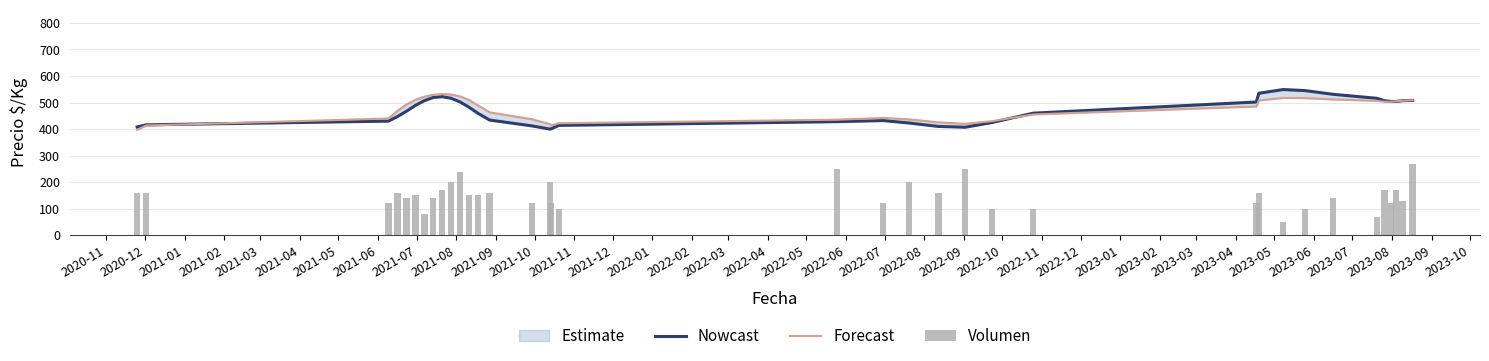

What position from the left is 2022-06?

20